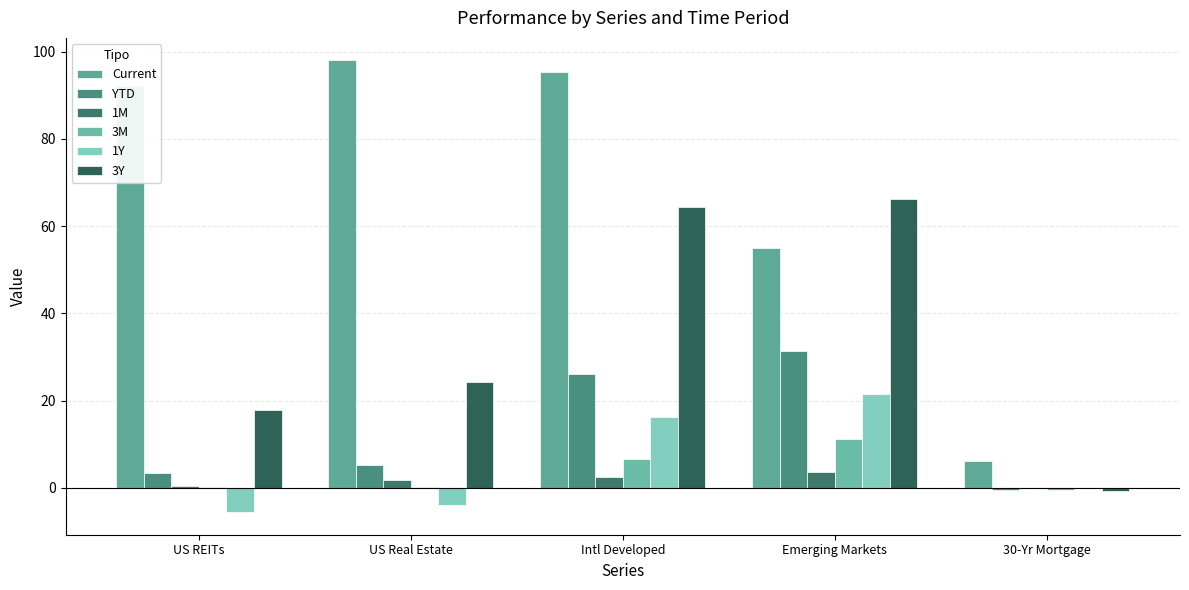

Is it true that YTD equals 3.4 at US REITs?

True